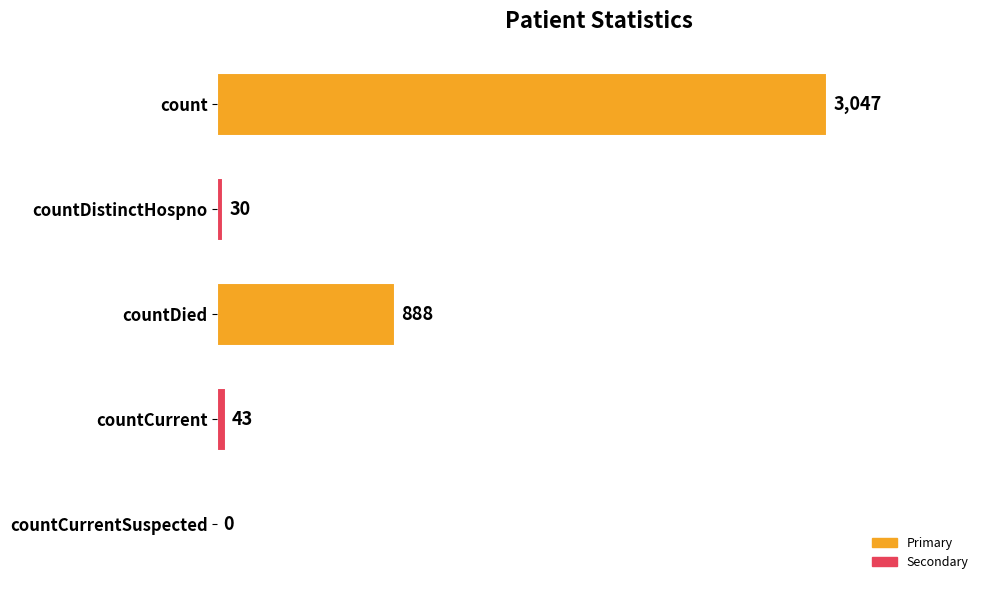

What is the maximum value shown in the chart?

3047